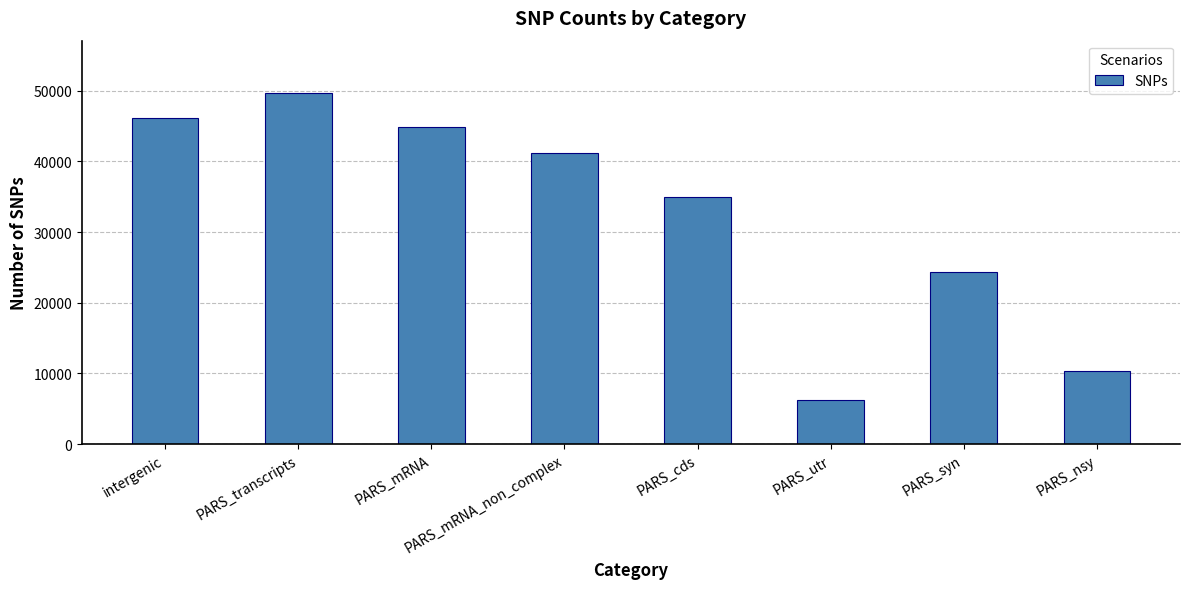

Reading right to left, transcribe all the data shown in this chart.

PARS_nsy=10396	PARS_syn=24294	PARS_utr=6204	PARS_cds=34912	PARS_mRNA_non_complex=41129	PARS_mRNA=44878	PARS_transcripts=49639	intergenic=46173